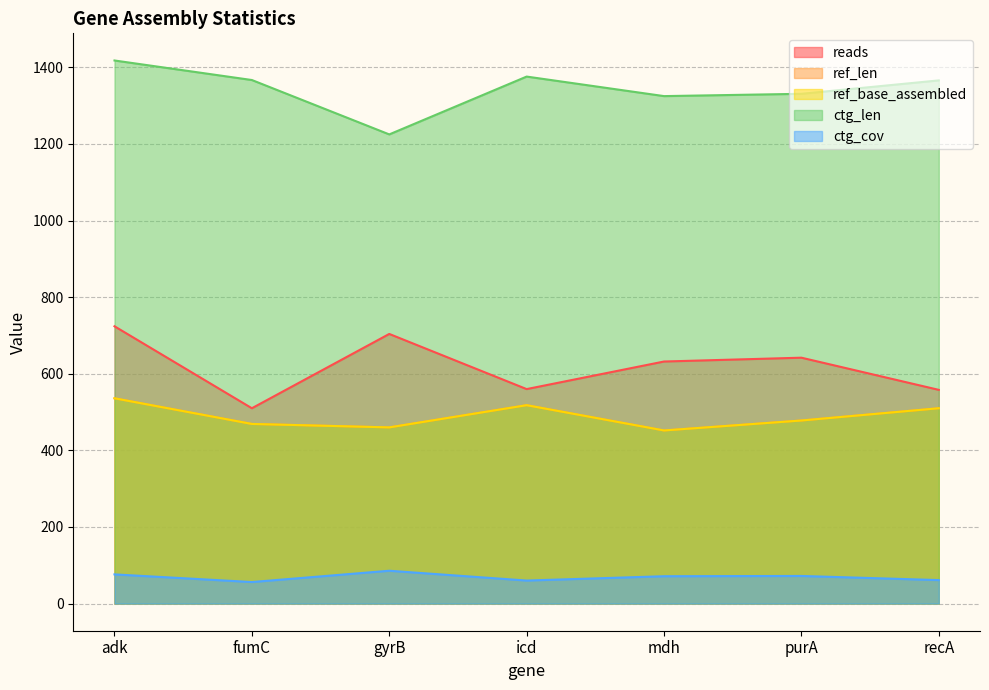

Reading left to right, extract all data points from this chart.

reads: 724.0	510.0	704.0	560.0	632.0	642.0	558.0
ref_len: 536.0	469.0	460.0	518.0	452.0	478.0	510.0
ref_base_assembled: 536.0	469.0	460.0	518.0	452.0	478.0	510.0
ctg_len: 1418.0	1367.0	1225.0	1376.0	1325.0	1331.0	1366.0
ctg_cov: 76.2	56.2	85.7	60.1	71.4	72.1	61.3